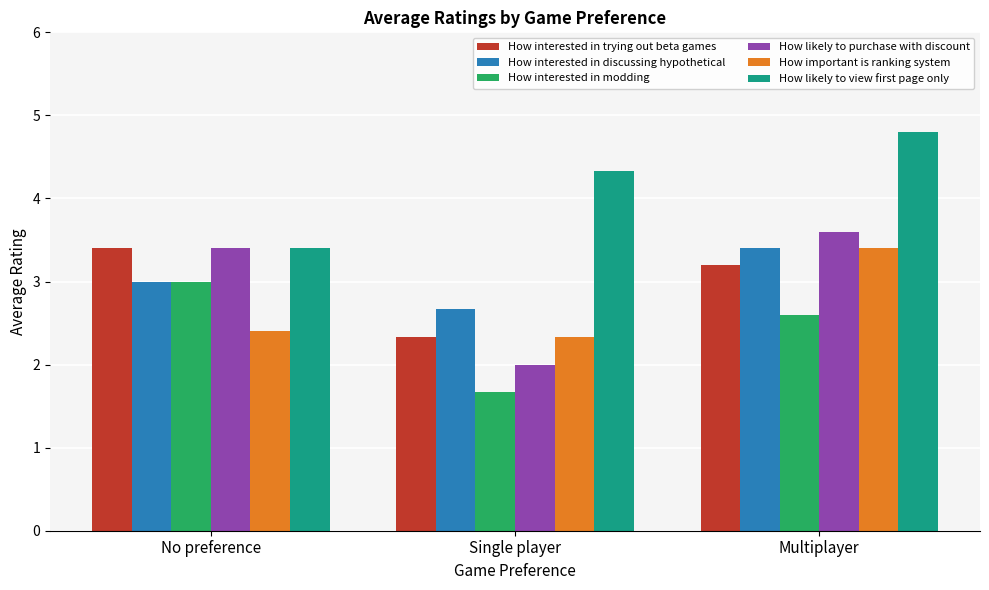

Which series has the largest total across all categories?

How likely to view first page only